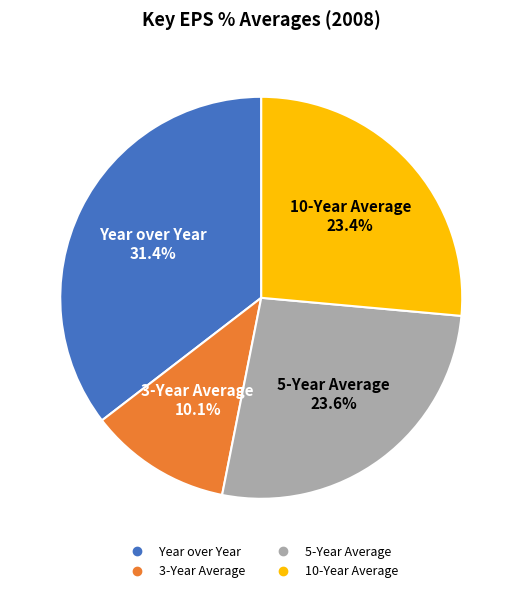

The 10-Year Average slice represents 35% of the pie. True or false?

False